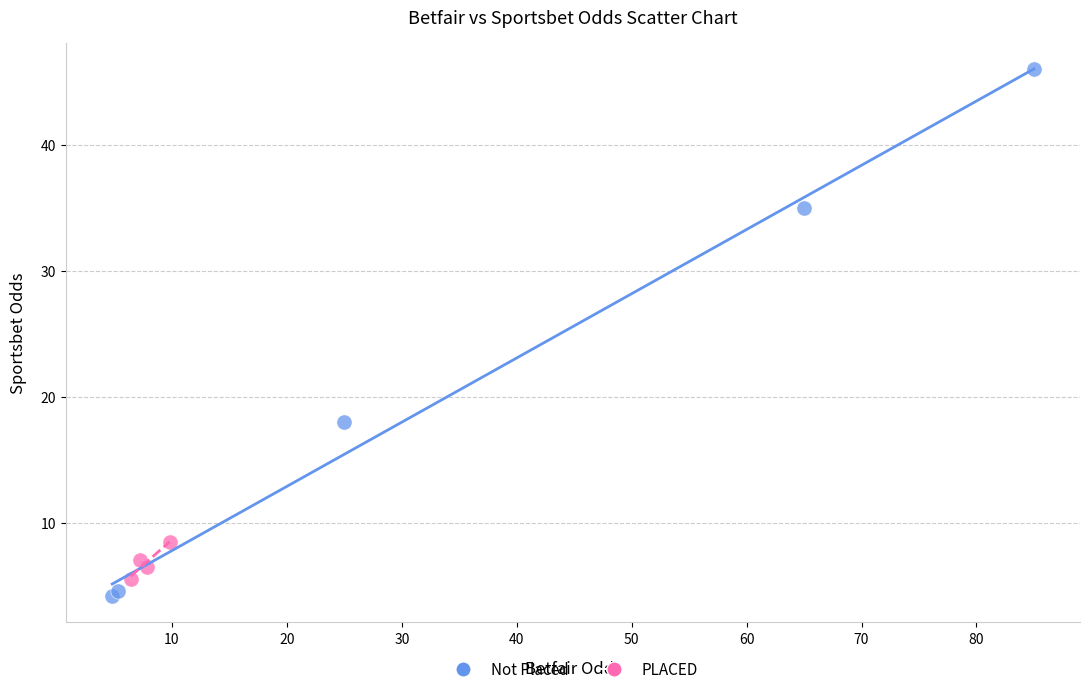

Which series contains the lowest Y value?

Not Placed